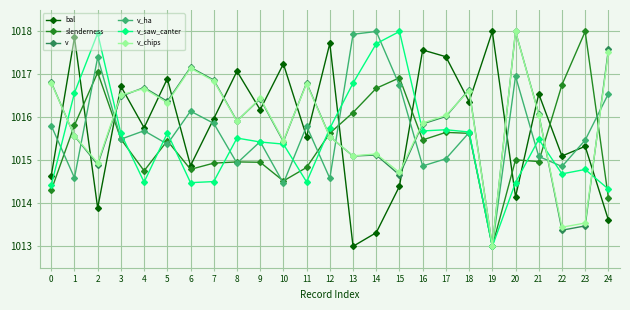

How many lines are shown in the chart?

6